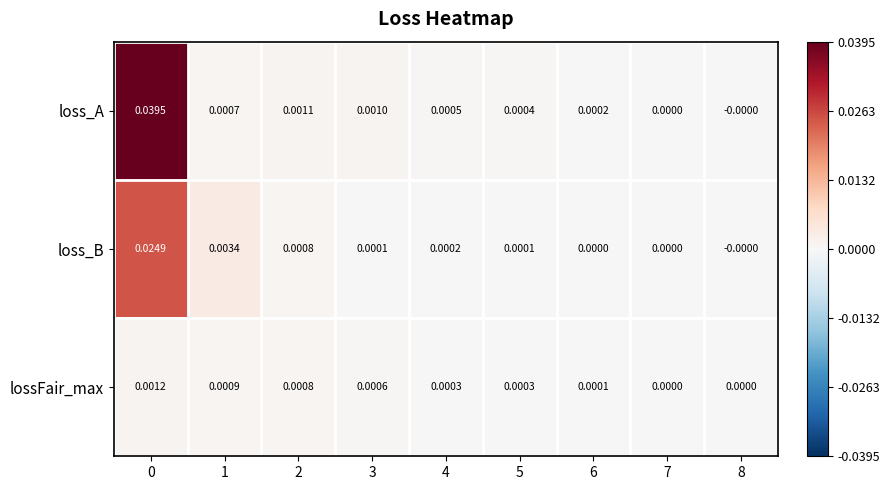

Is the value of lossFair_max at 6 greater than the value of loss_A at 6?

No